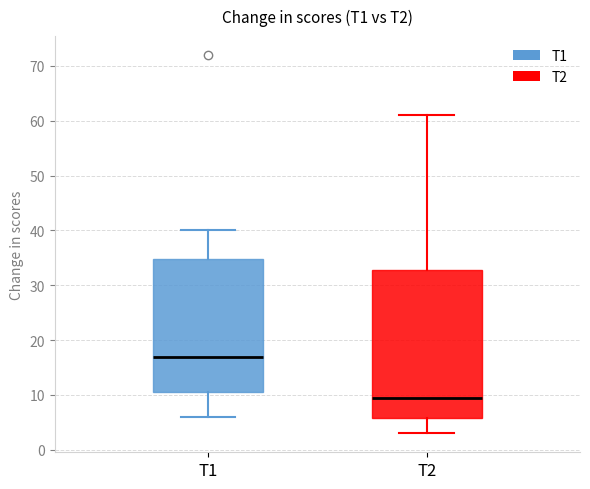

Reading left to right, transcribe this box plot: for each box, give where its median line is, the range the box spans, and where its two whiskers end, as read against the y-axis. The values are not printed on the chart, so give them approximately, as read against the axis.

T1: median 17, box 11 to 35, whiskers 6 to 40
T2: median 10, box 6 to 33, whiskers 3 to 61